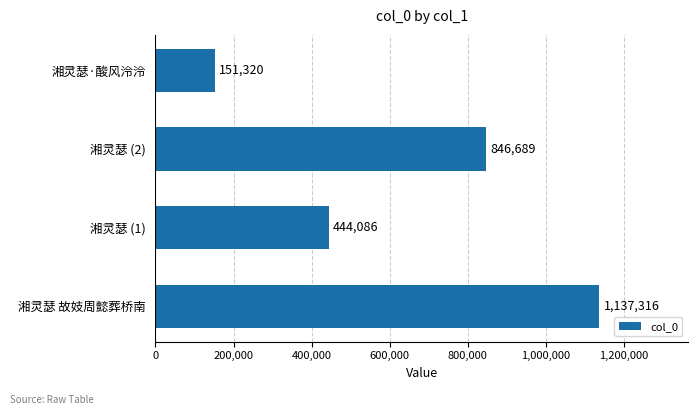

What is the change in value from 湘灵瑟 (1) to 湘灵瑟 (2)?

+402603